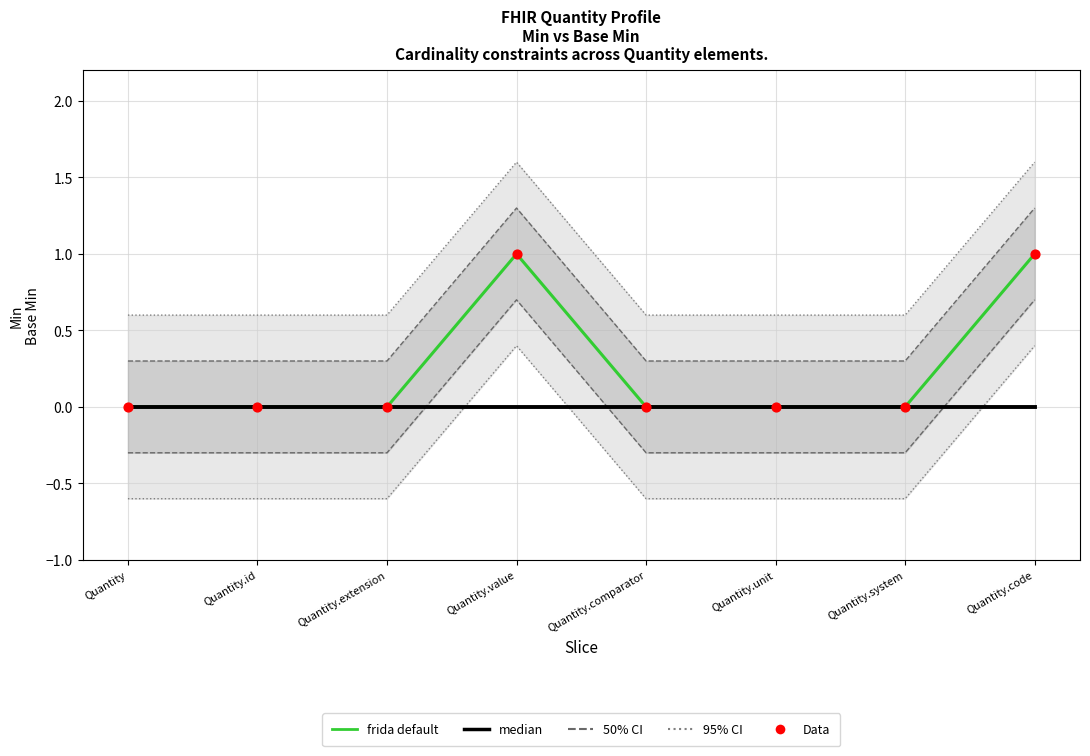

At which category is the sum across all series the highest?

Quantity.value